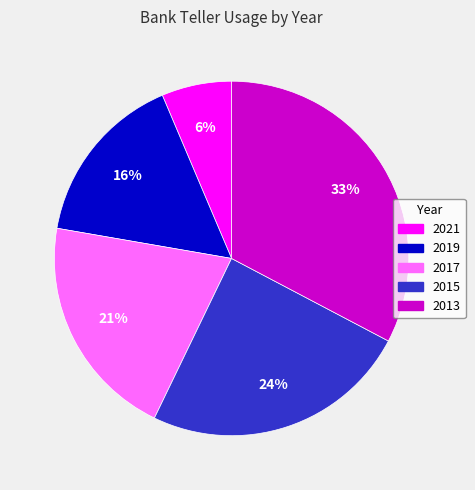

Is it true that 2017 is 21% of the pie?

True